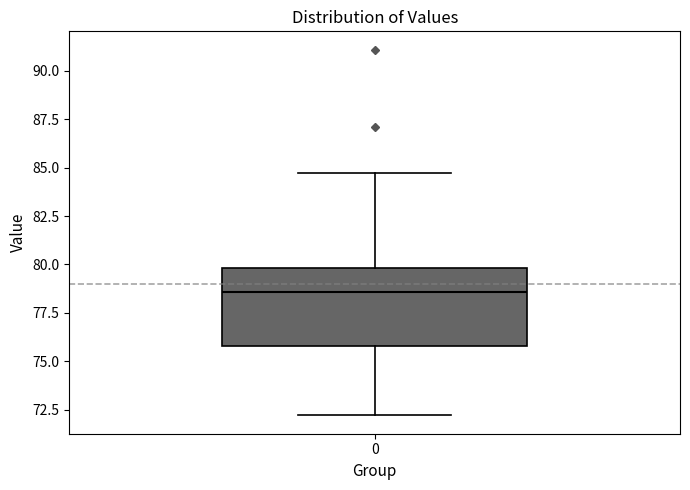

Read this box plot against the y-axis: the position of the median line, the range covered by the box, and the ends of both whiskers. The values are not printed on the chart, so give them approximately, as read against the axis.

median 78.5, box 76.0 to 80.0, whiskers 72.0 to 84.5